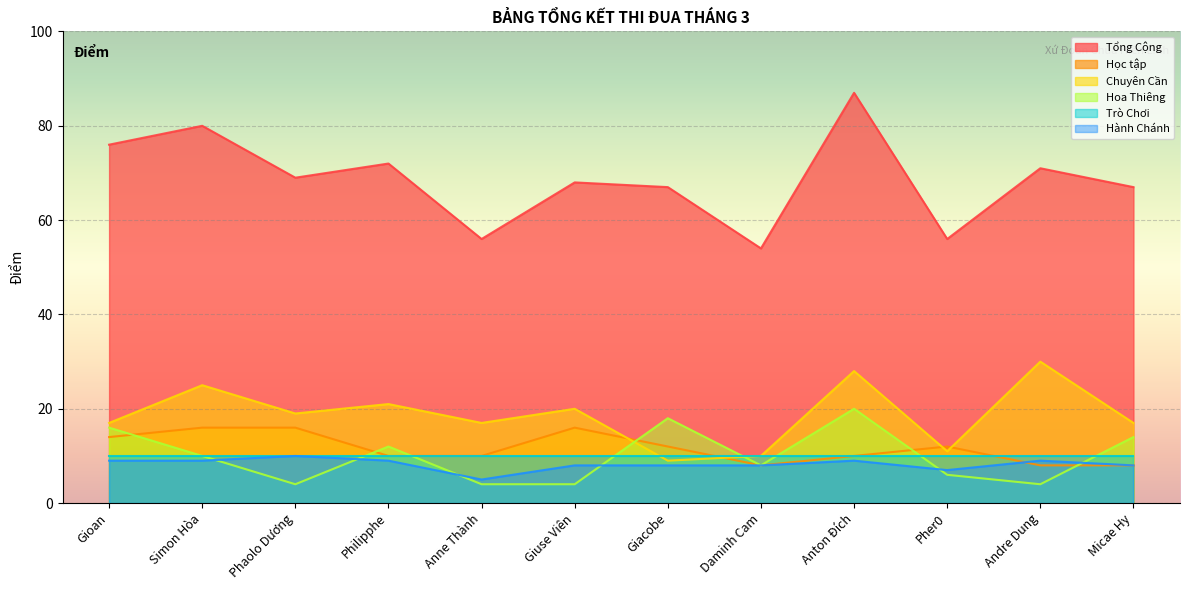

Where is the first local maximum for Tổng Cộng?

Simon Hòa